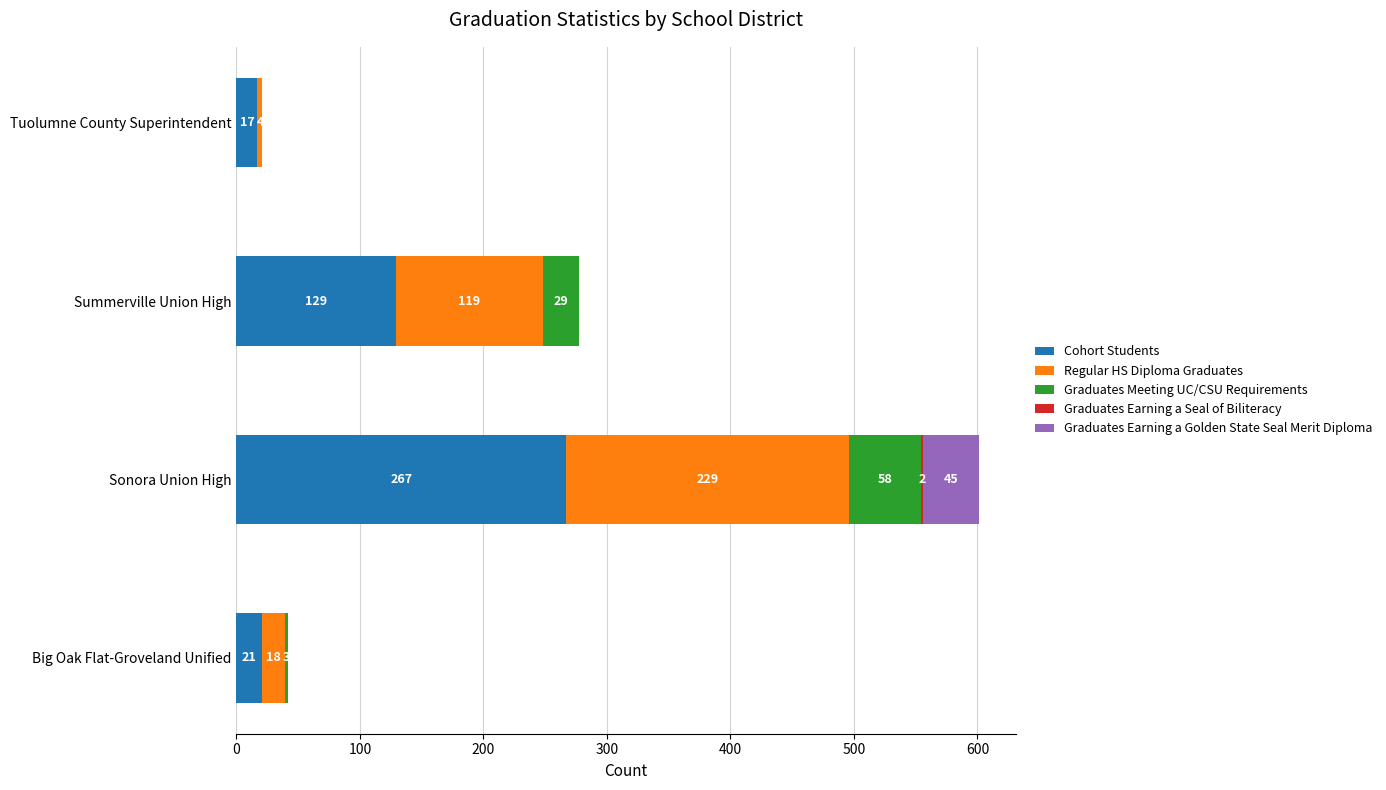

Where is Cohort Students nearest to the value 142?

Summerville Union High